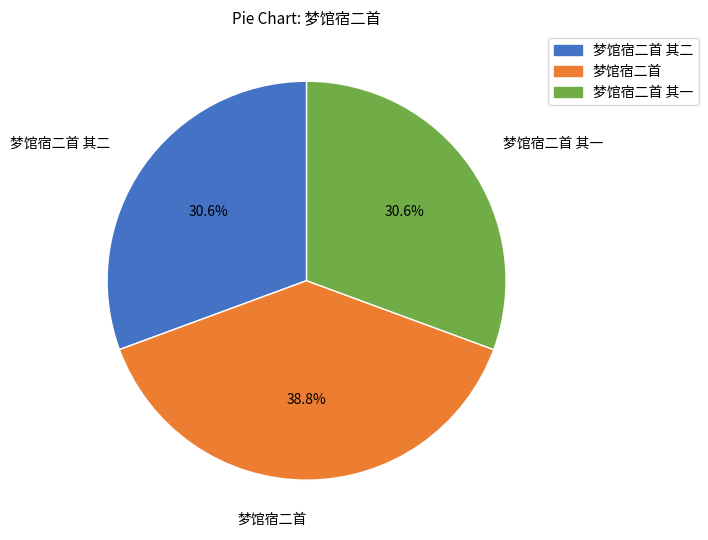

How many segments does this pie chart have?

3